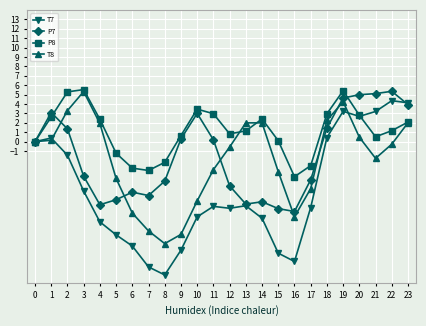

Which series has the largest total across all categories?

P8